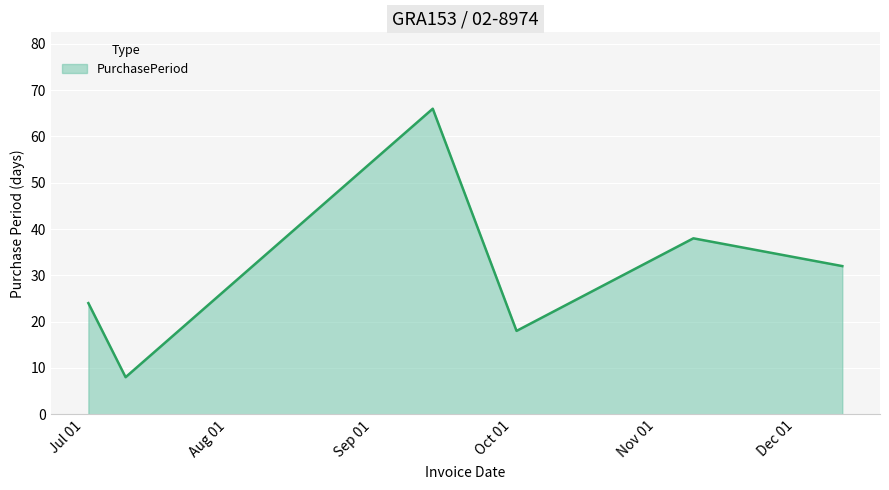

Does the chart display data point markers on the line(s)?

No